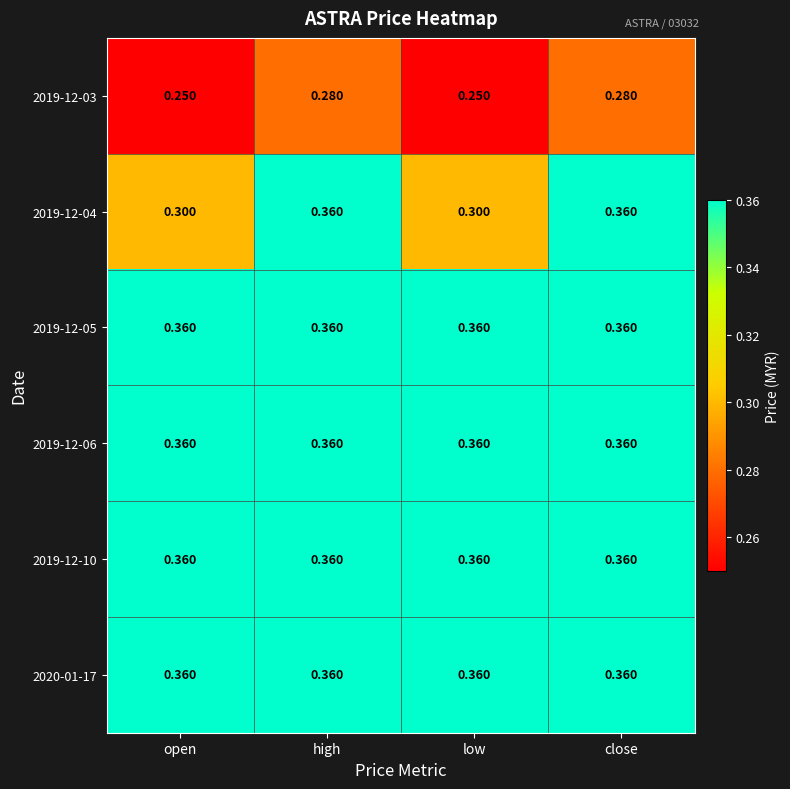

Which series has the widest spread of values?

2019-12-04